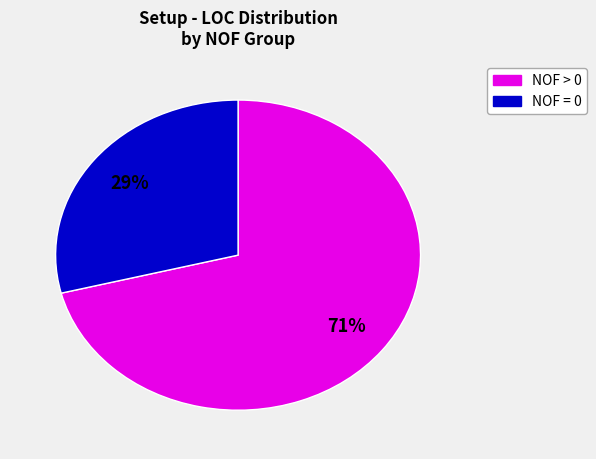

To the nearest percent, what is the difference between the largest and smallest slice percentages?

42%